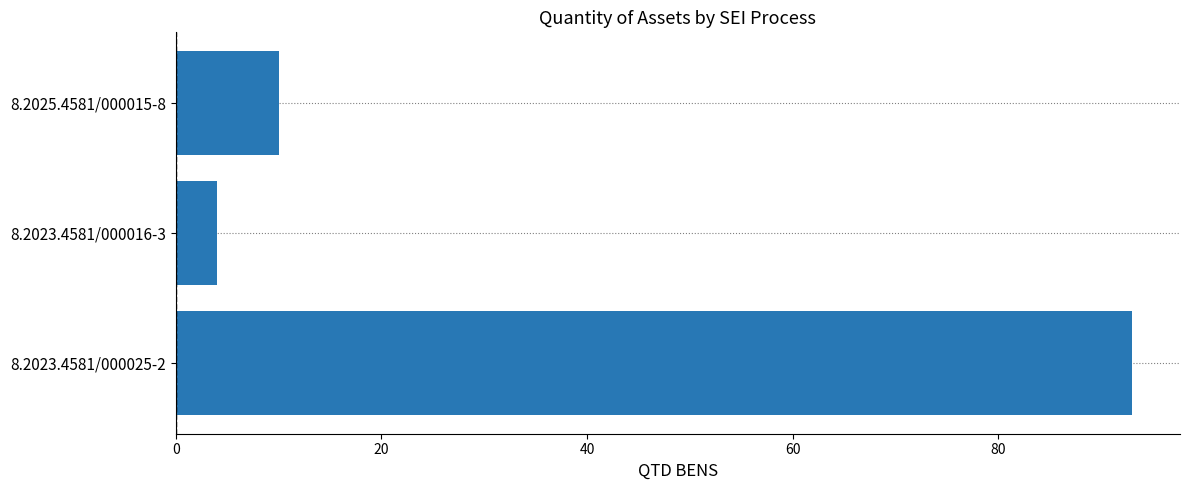

What is the minimum value shown in the chart?

4